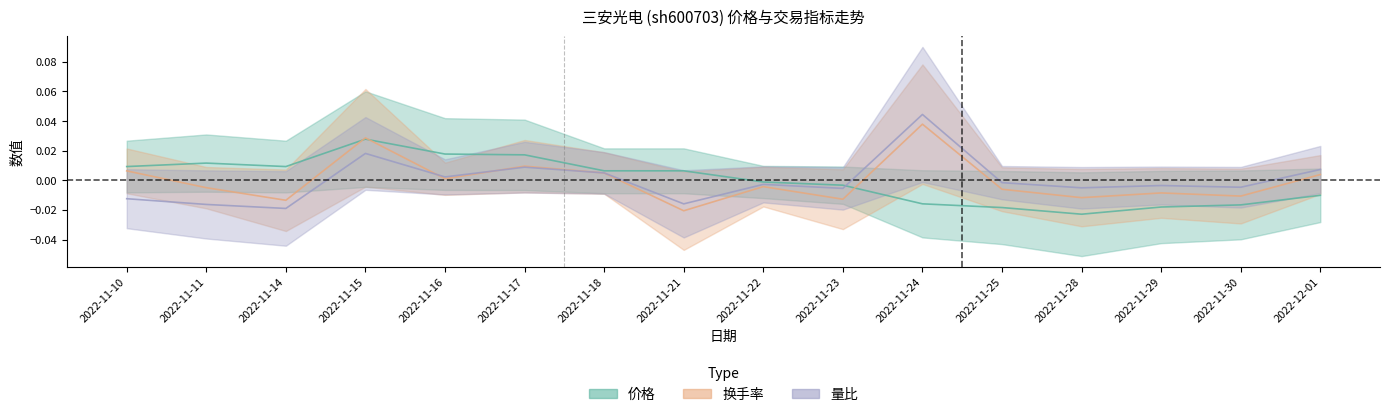

What is the difference between the maximum and minimum values in the 量比 series?

0.1